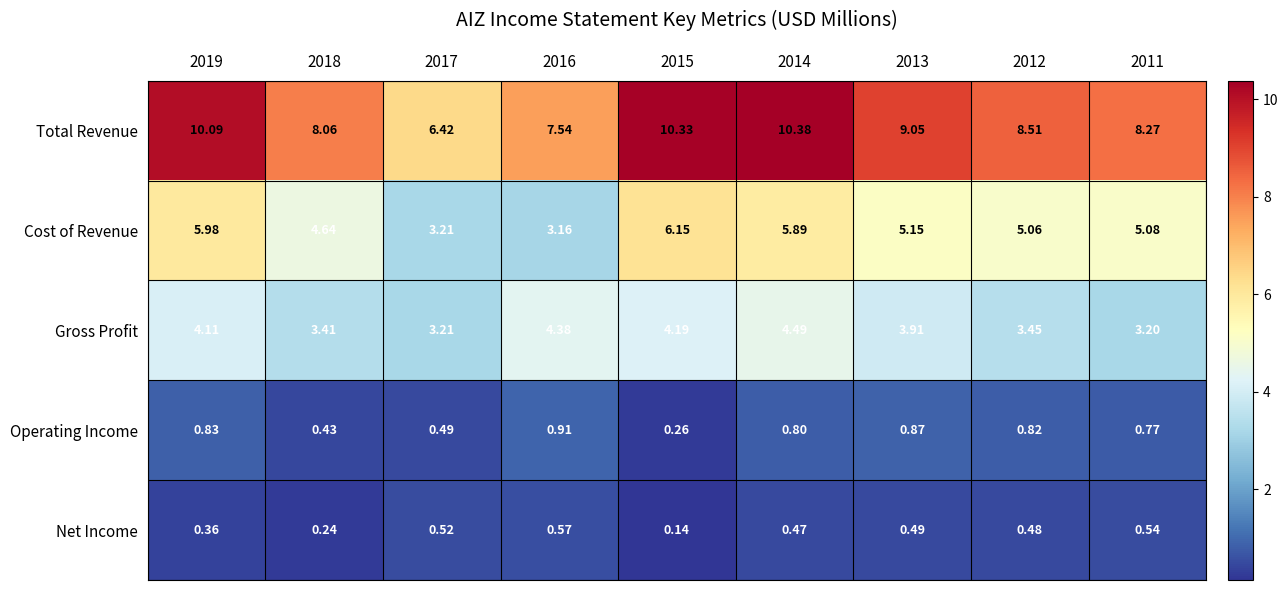

At 2016, list the series in order from smallest to largest.

Net Income, Operating Income, Cost of Revenue, Gross Profit, Total Revenue